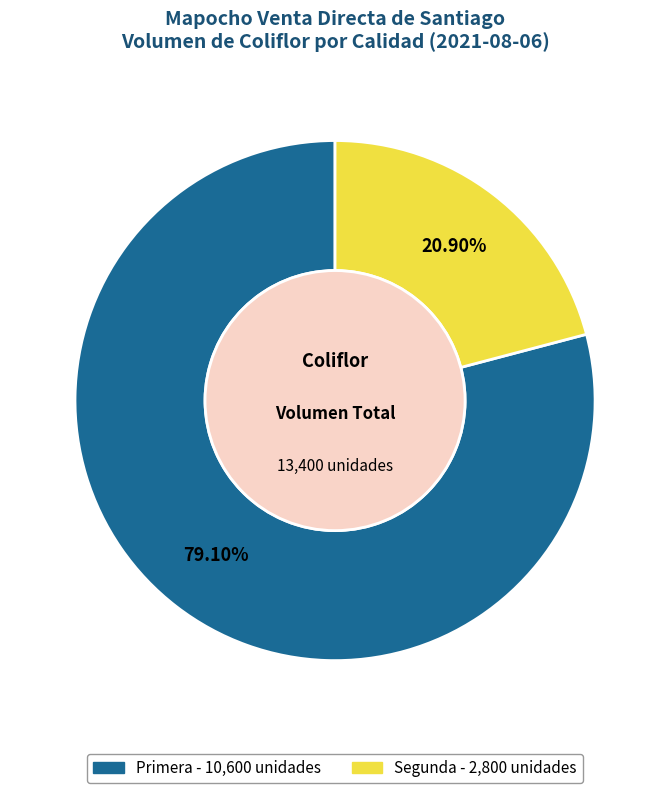

What is the ratio of the value at Segunda to the value at Primera?

0.3